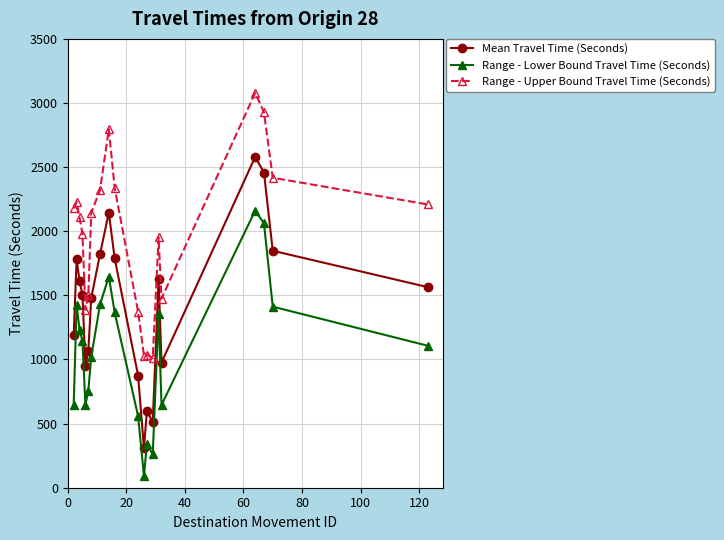

What is the value of the Mean Travel Time (Seconds) point at the 20th from the left?

1564